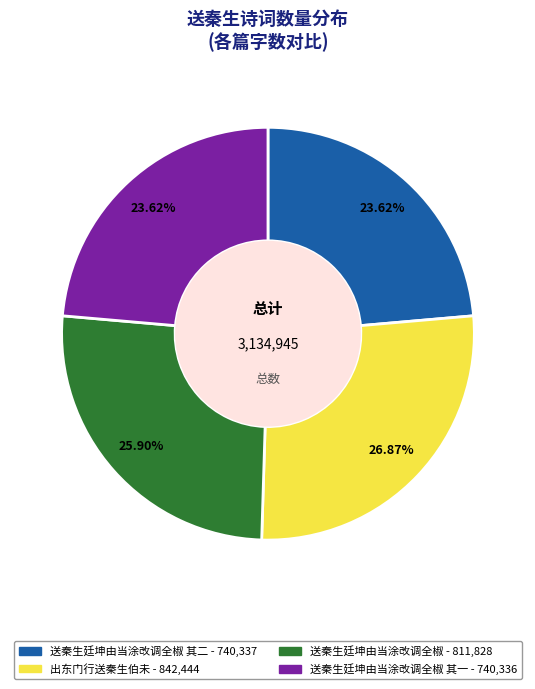

Does any single category account for the majority?

No